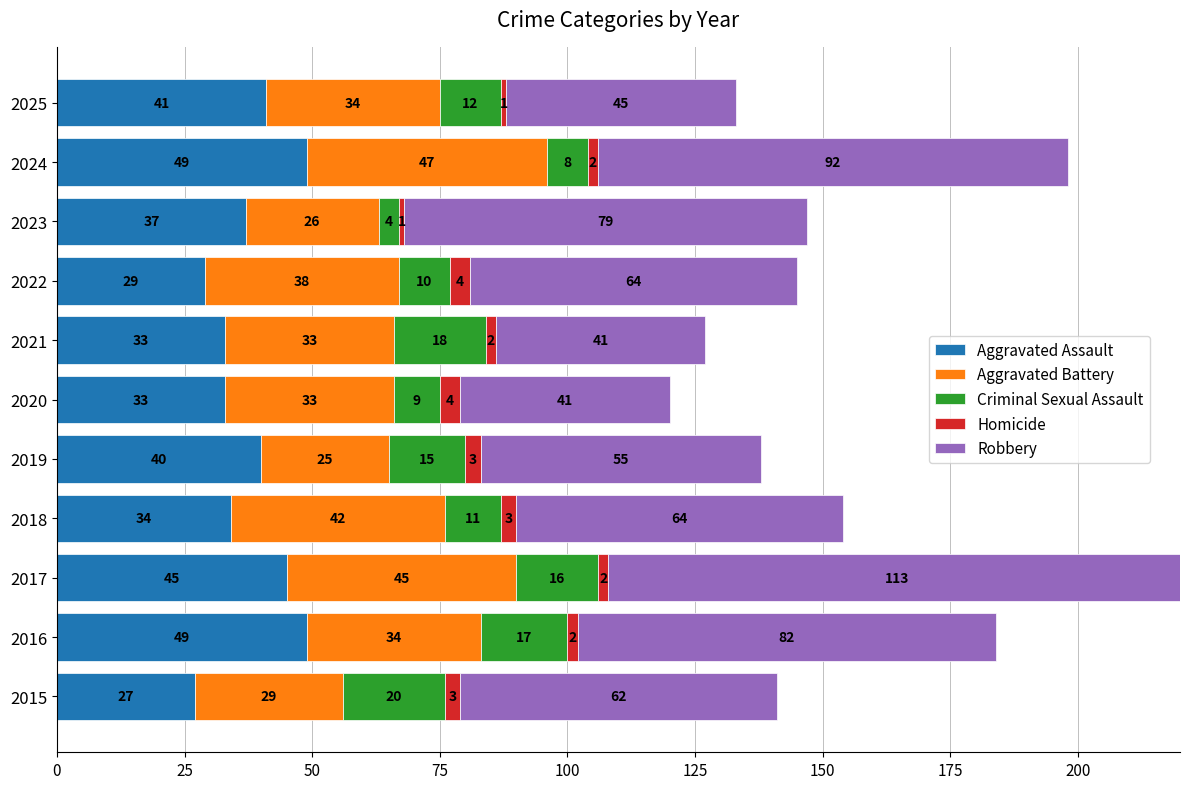

At which category is the sum across all series the highest?

2017